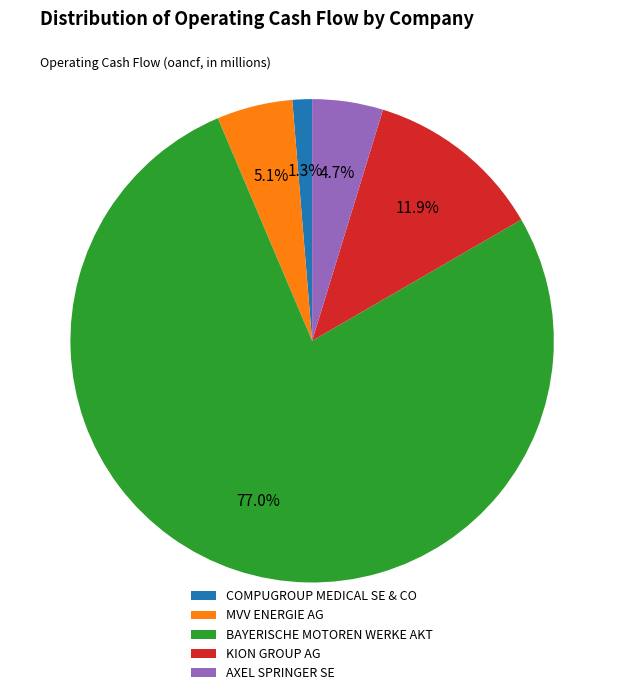

How many slices are in this pie chart?

5